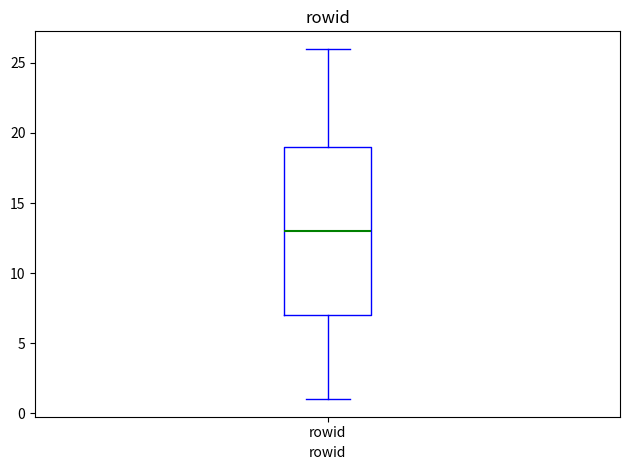

Where is the upper edge of the box for rowid on the y-axis? The values are not printed on the chart, so give them approximately, as read against the axis.

19